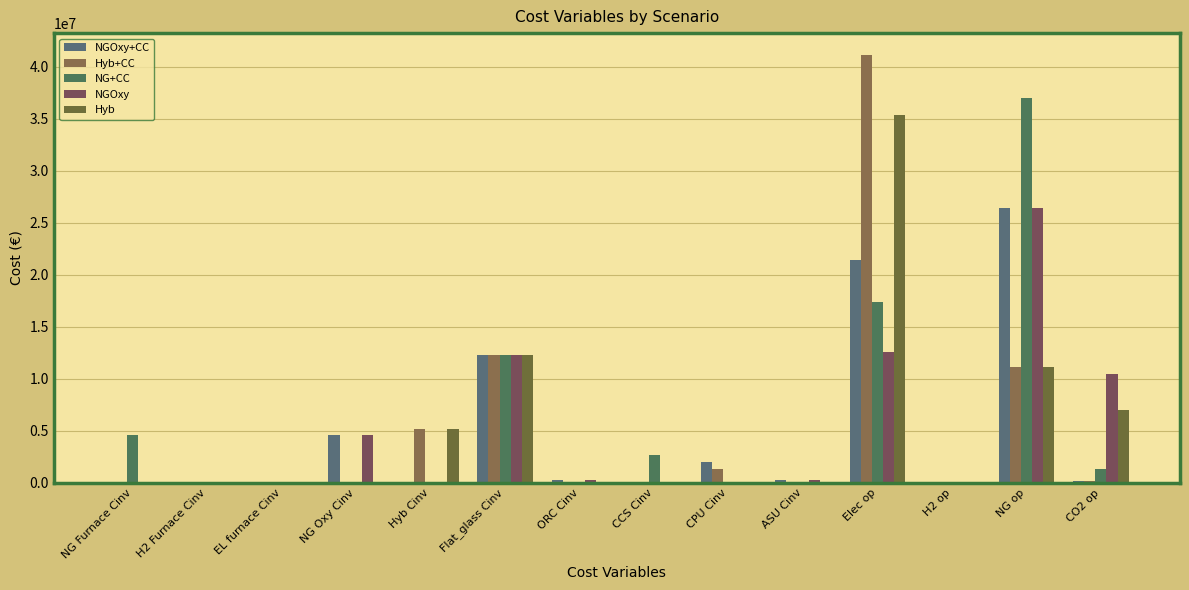

What is the total value across all series at NG Furnace Cinv?

4571020.0